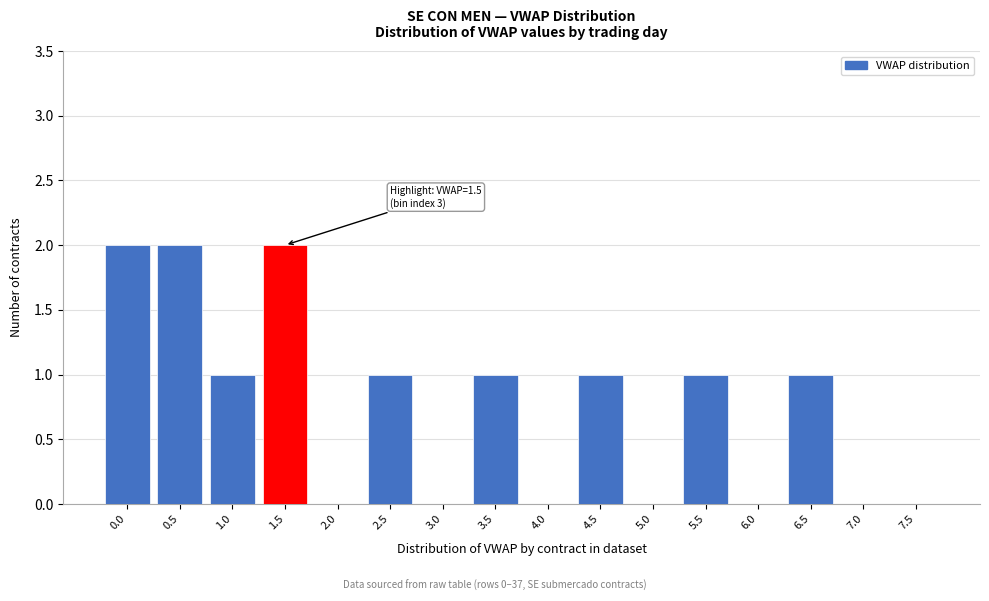

Reading left to right, transcribe all the data shown in this chart.

0.0=2	0.5=2	1.0=1	1.5=2	2.0=0	2.5=1	3.0=0	3.5=1	4.0=0	4.5=1	5.0=0	5.5=1	6.0=0	6.5=1	7.0=0	7.5=0